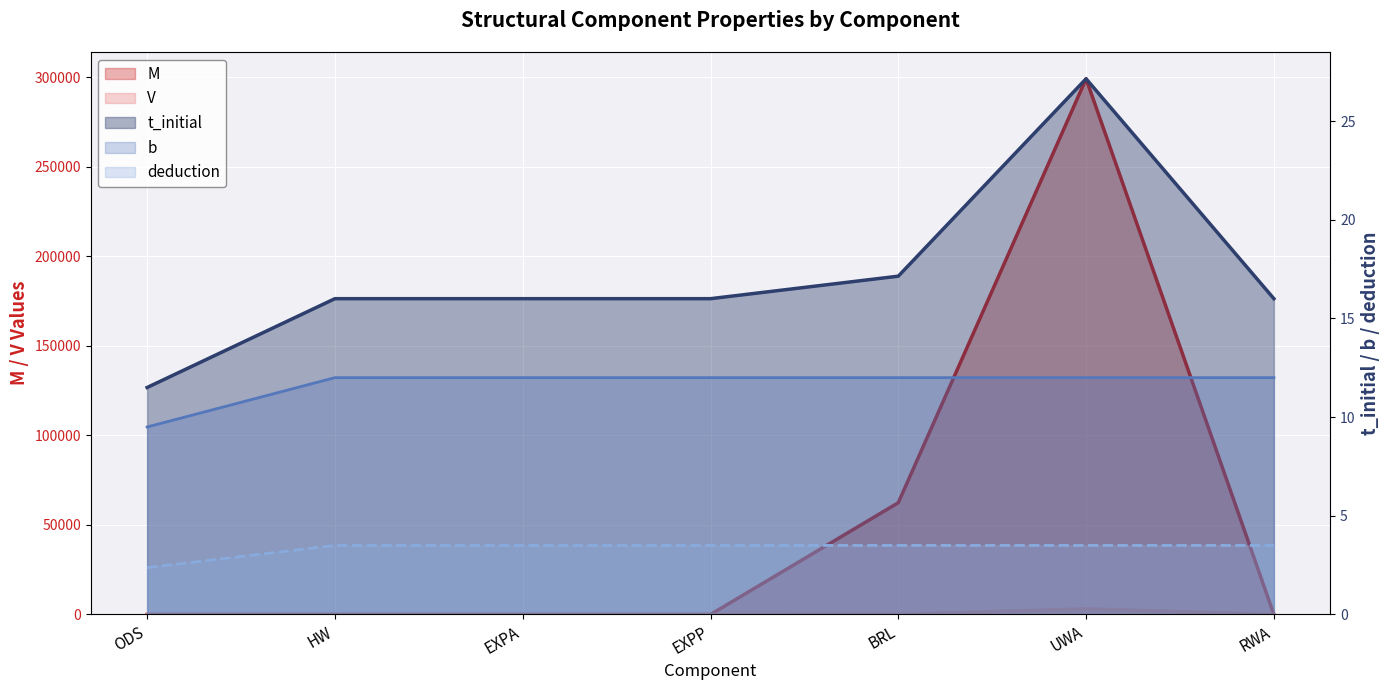

Reading left to right, transcribe all the data shown in this chart.

t_initial: 11.5	16.0	16.0	16.0	17.1	27.1	16.0
M: 0.0	0.0	0.0	0.0	62420.0	299175.7	0.0
V: 0.0	0.0	0.0	0.0	57.1	3163.1	0.0
b: 9.5	12.0	12.0	12.0	12.0	12.0	12.0
deduction: 2.4	3.5	3.5	3.5	3.5	3.5	3.5